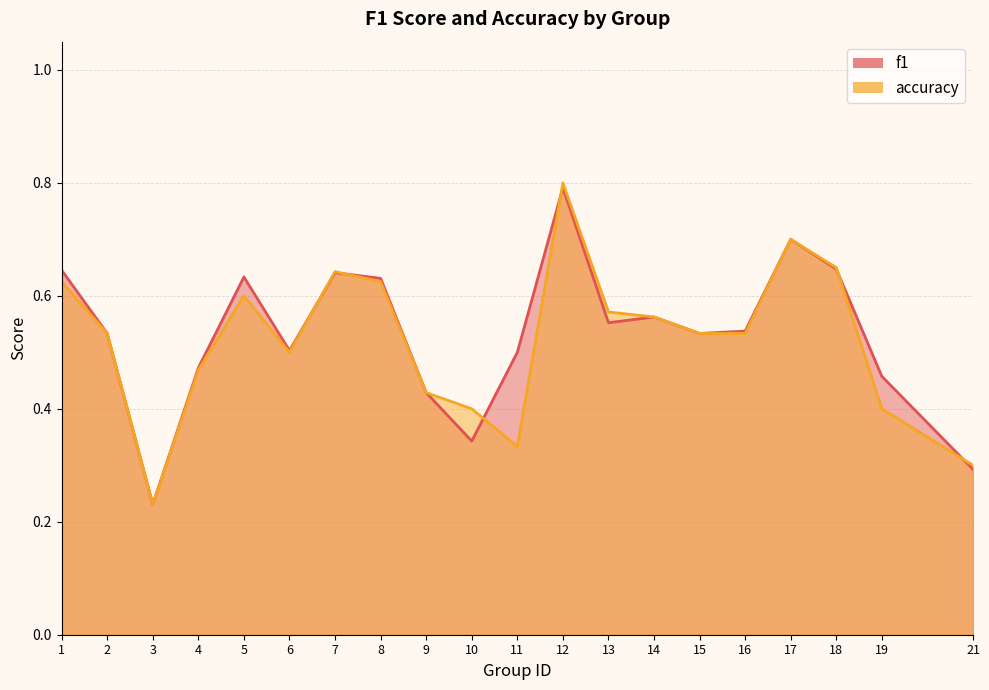

How many intersections are there between f1 and accuracy?

6